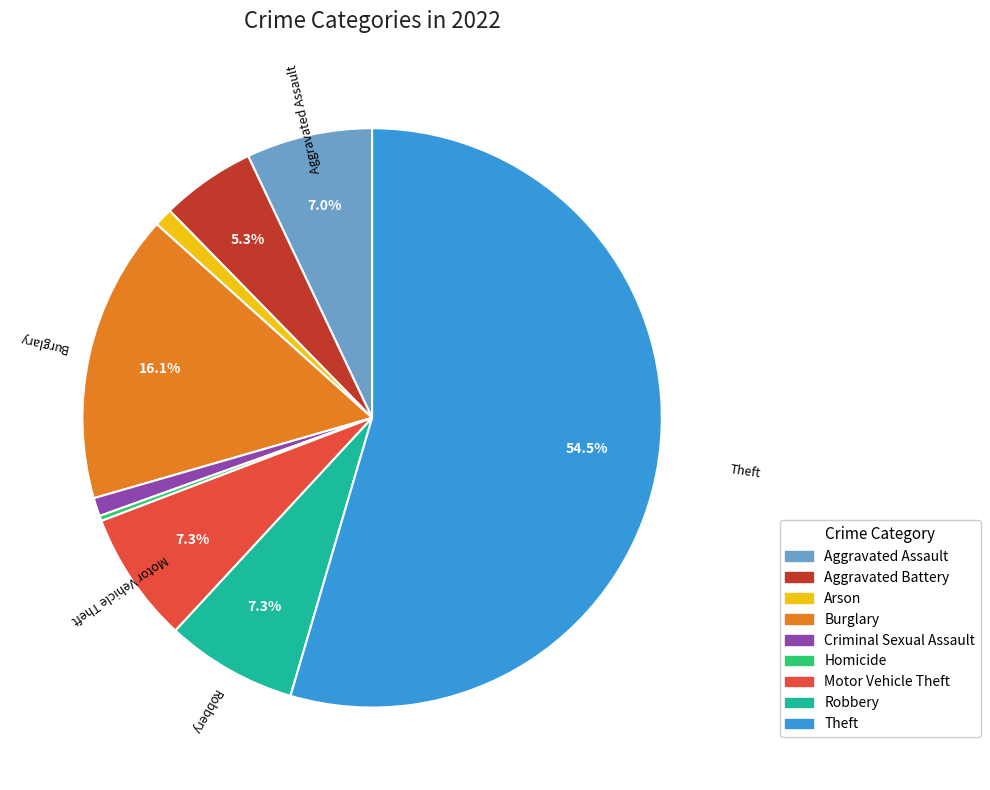

Count the number of slices in the pie.

9